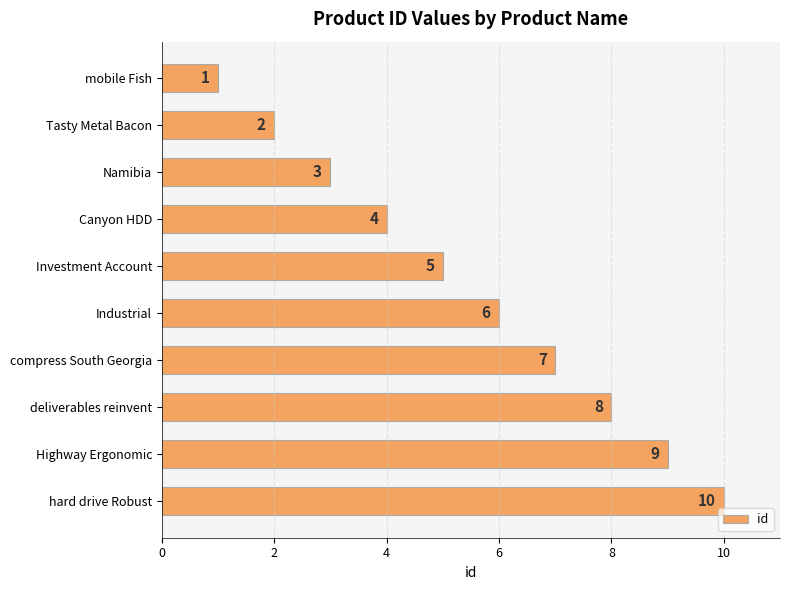

Approximately how many times larger is the value at hard drive Robust compared to compress South Georgia?

1.4